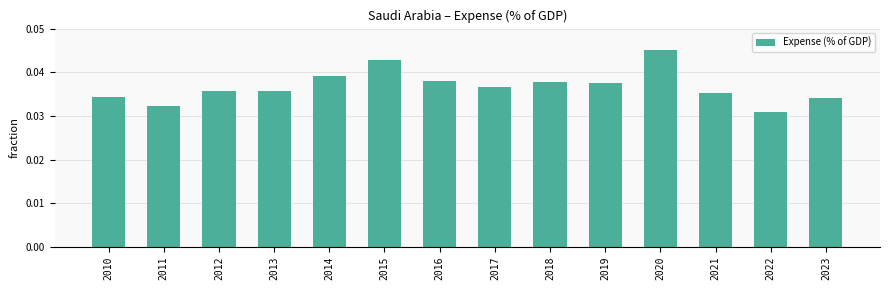

Is it true that the value at 2014 is 0.1?

False